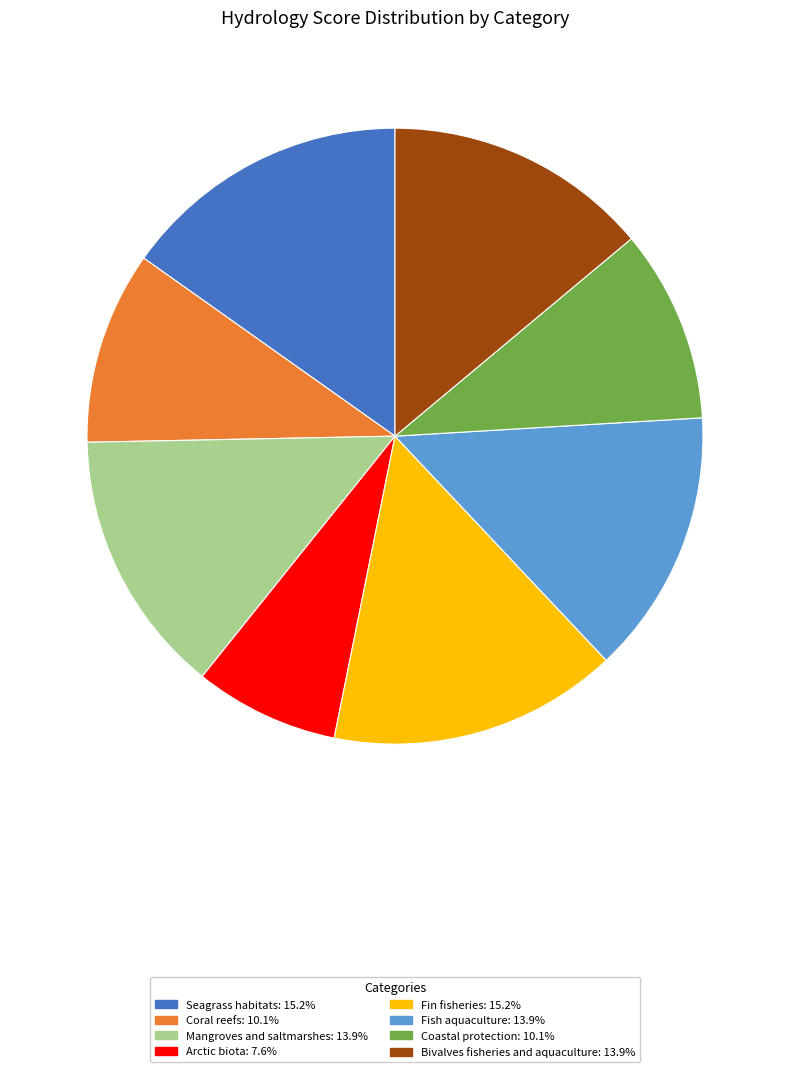

Combined, do Coastal protection and Seagrass habitats account for over 50%?

No